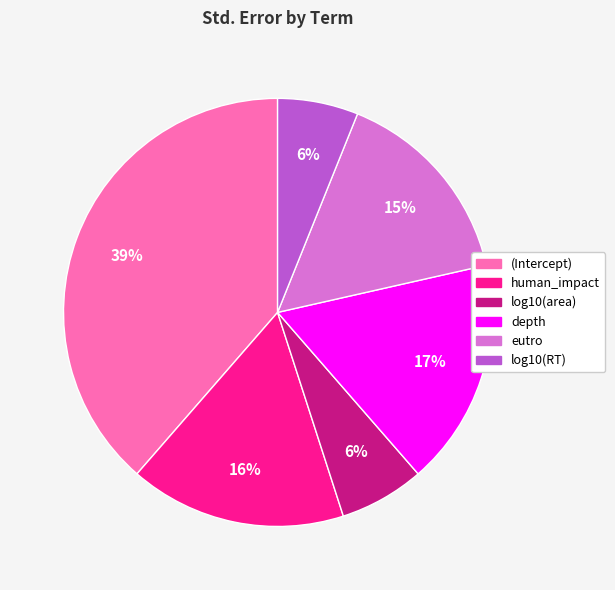

Is it true that (Intercept) is 28% of the pie?

False